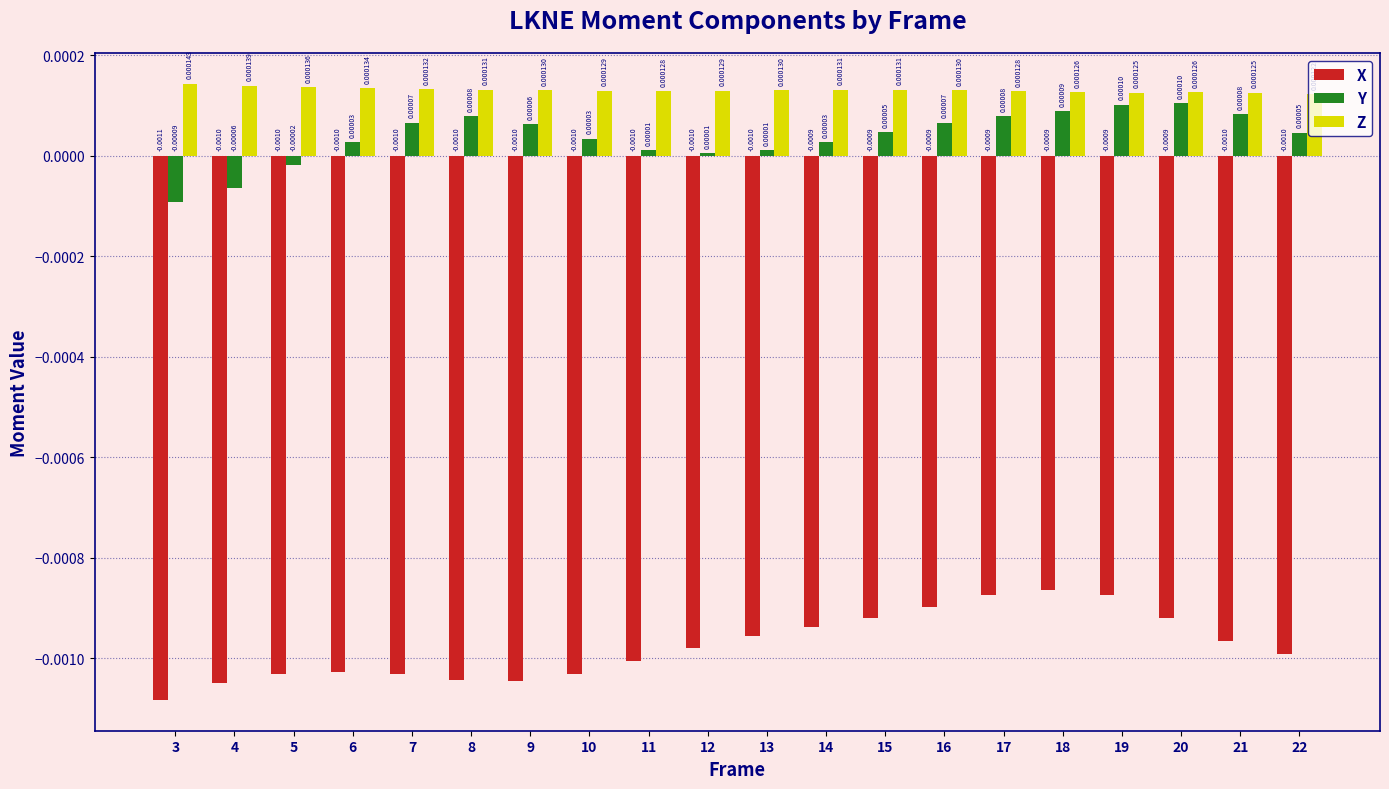

Between 7 and 20, which series saw the biggest shift?

X